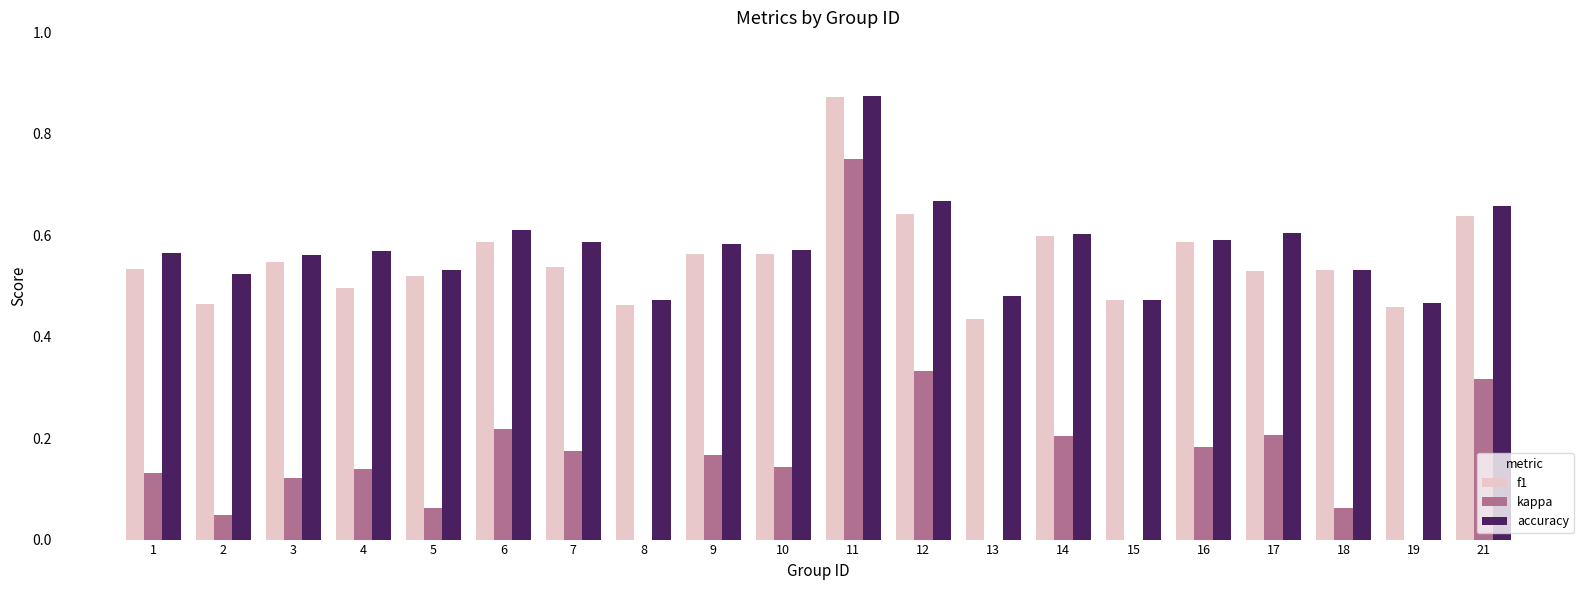

What is the average value of the kappa series?

0.2